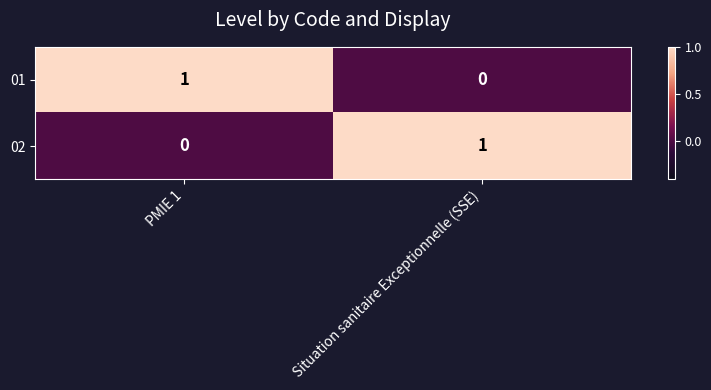

Is it true that 02 equals 0 at Situation sanitaire Exceptionnelle (SSE)?

False